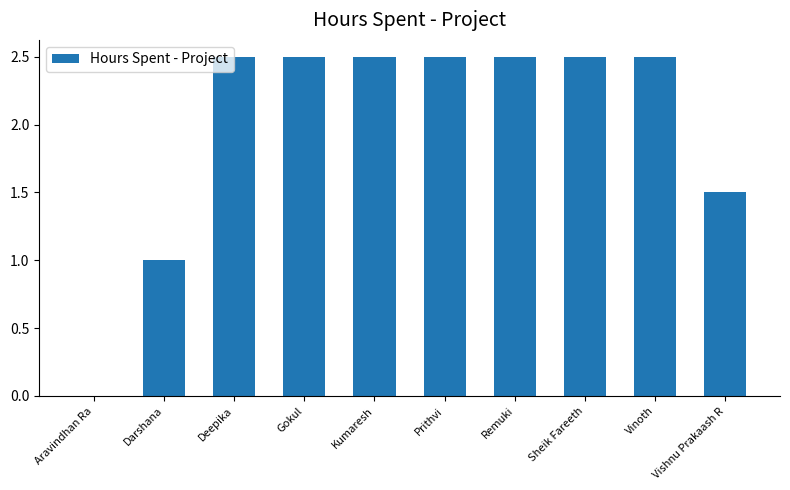

At which label does the data first exceed 2?

Deepika